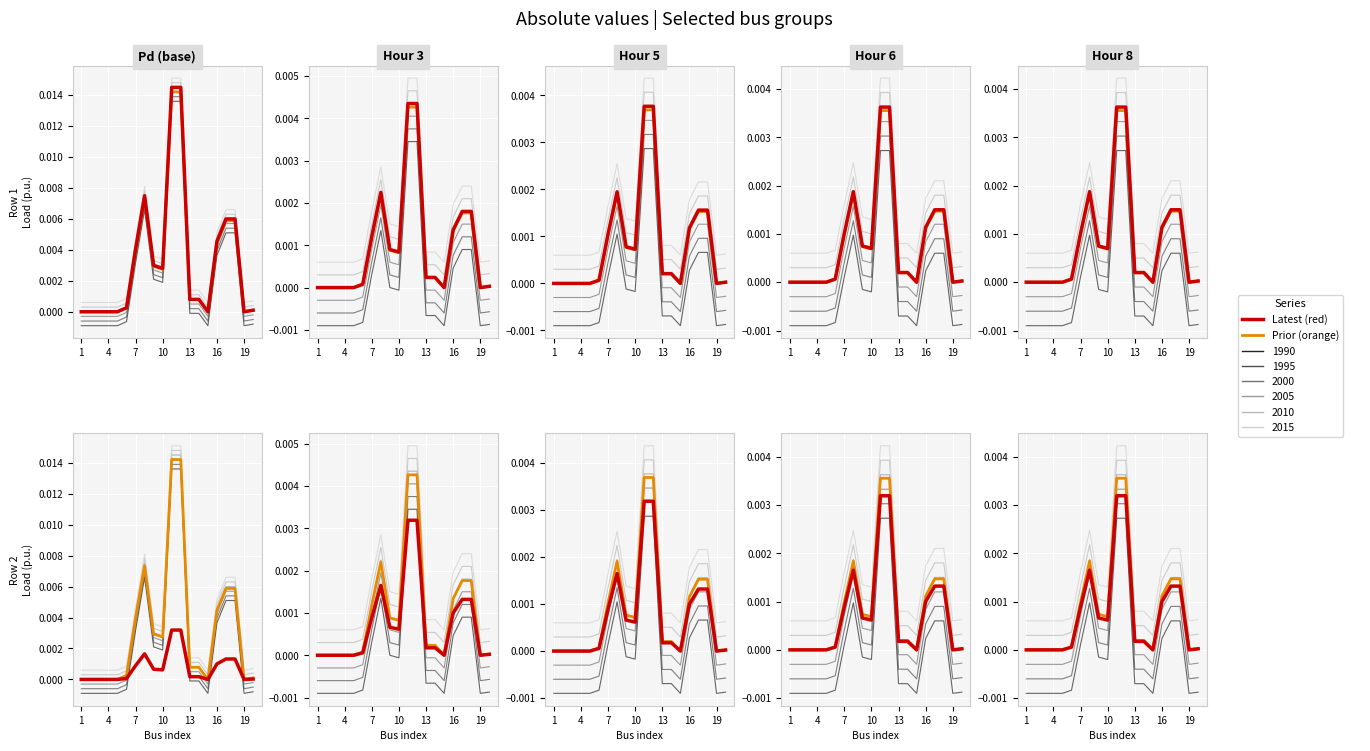

At how many categories does at least one series exceed 0?

20